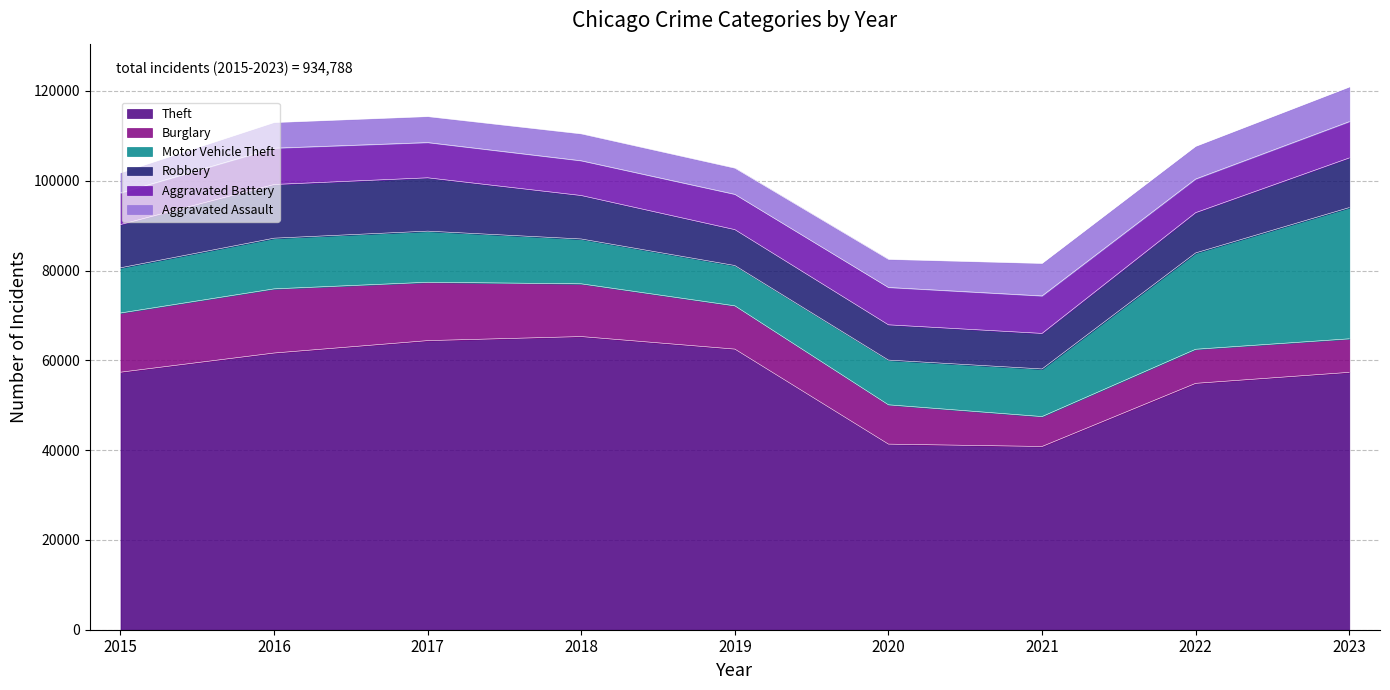

True or false: Aggravated Battery and Motor Vehicle Theft cross at least once.

False